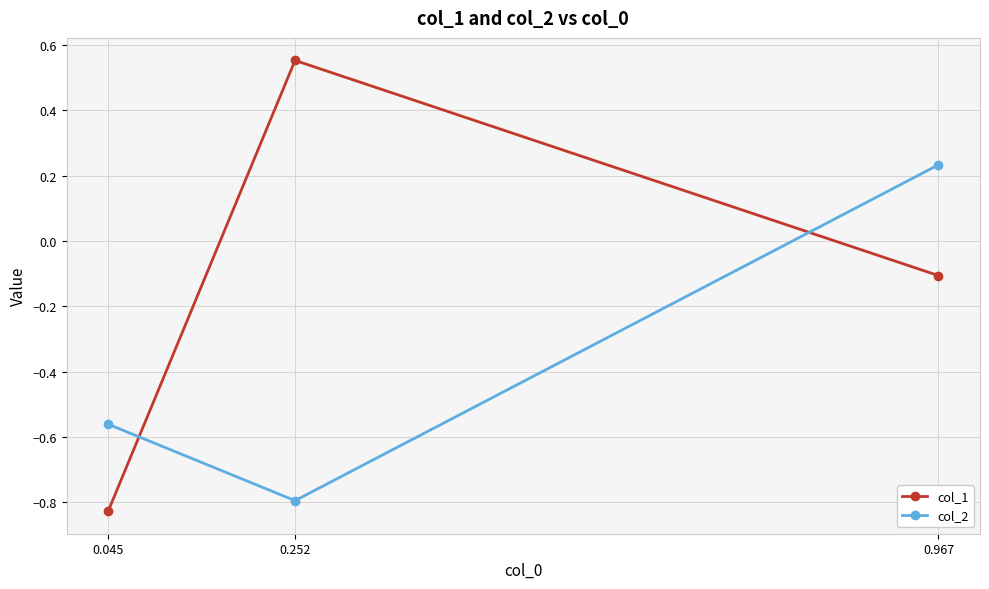

How many values in the col_1 series exceed 0?

1